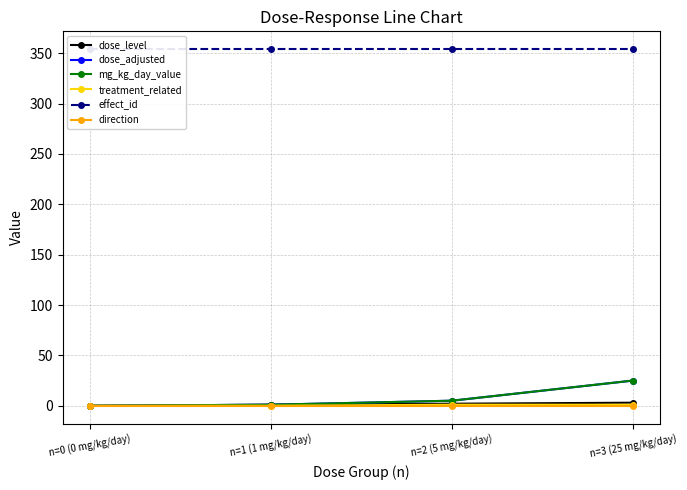

What is the spread (max minus min) of values at n=0 (0 mg/kg/day)?

354